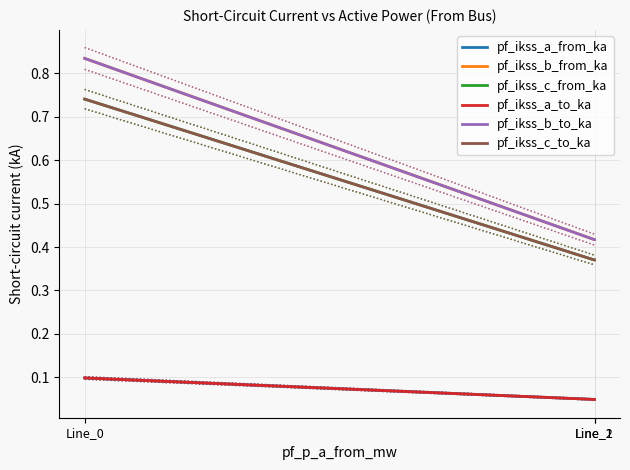

Is it true that pf_ikss_a_to_ka equals 0.1 at Line_0?

False